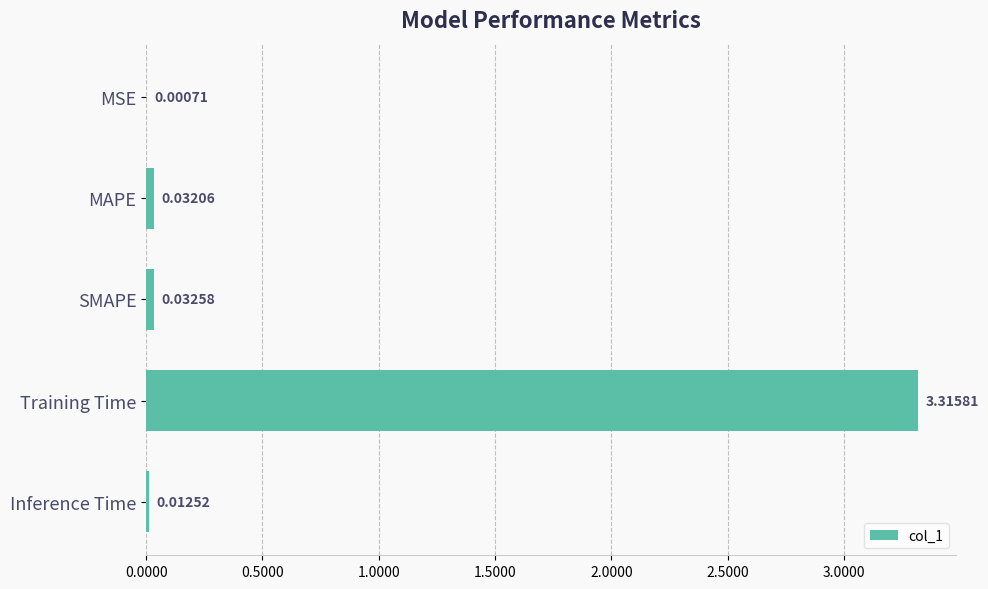

What is the sum of all values?

3.4